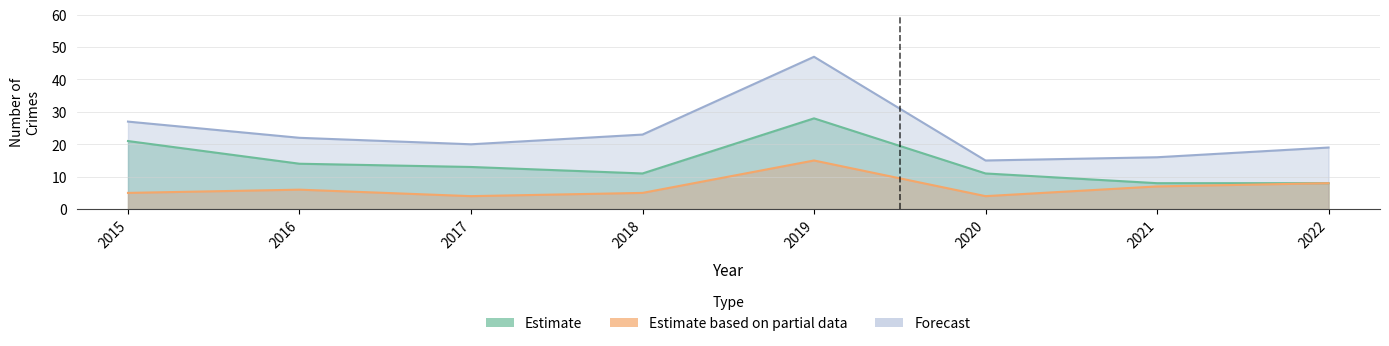

What is the value of the Total point at the 1st from the left?

27